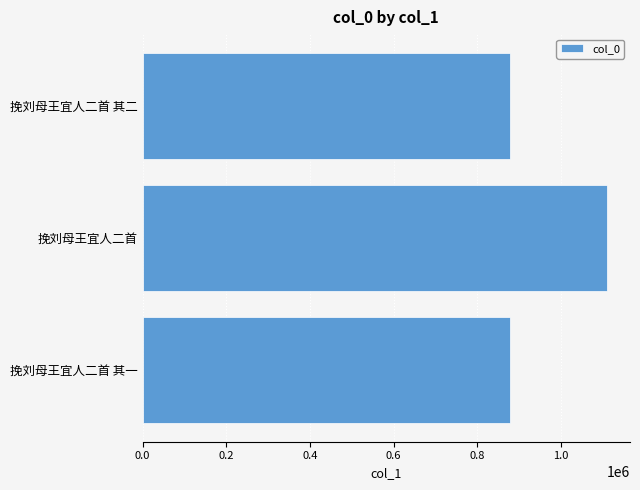

What is the difference between the values at 挽刘母王宜人二首 and 挽刘母王宜人二首 其二?

231594